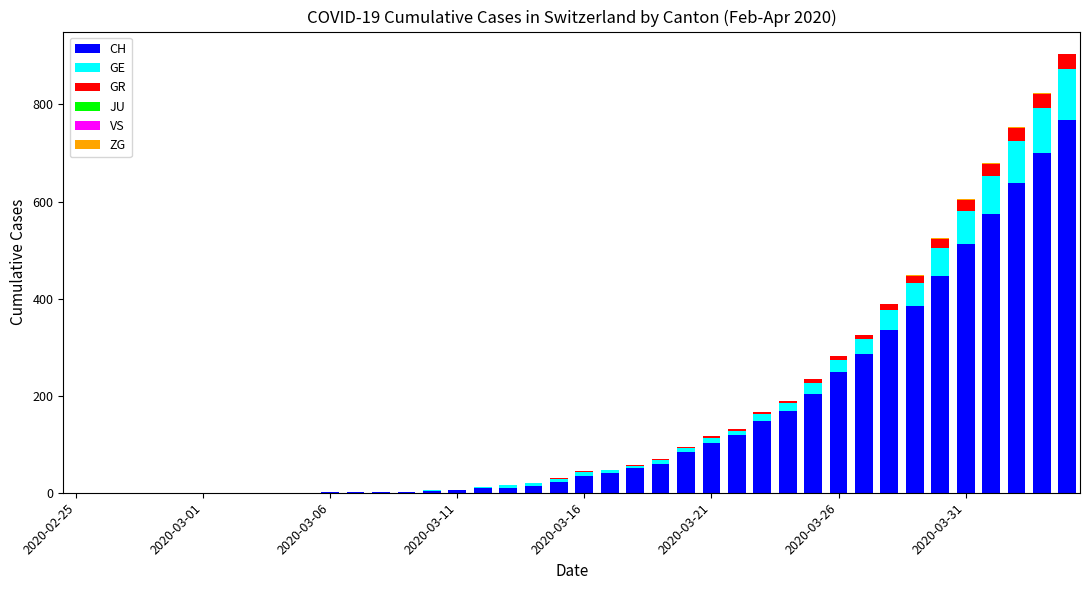

What is the highest value of the CH series?

767